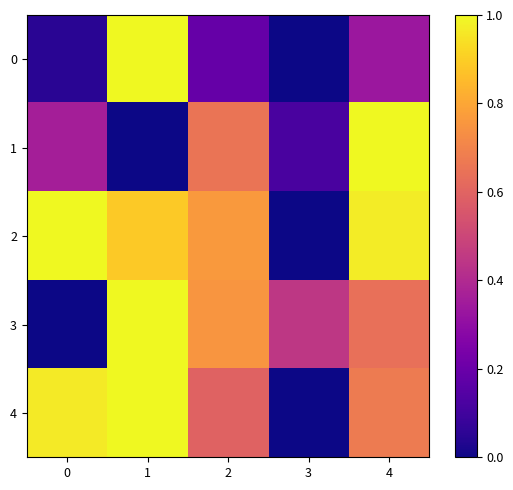

Which category has the lowest value across all series?

3